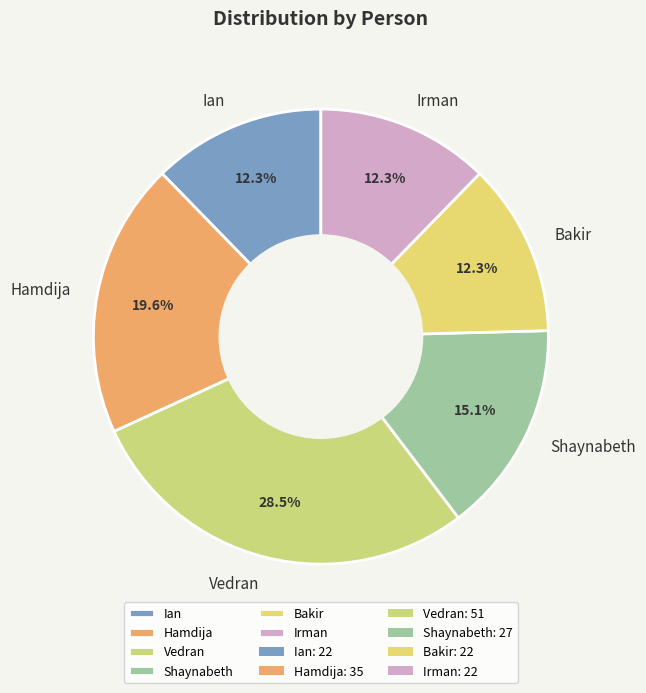

Between Hamdija and Bakir, which is larger?

Hamdija